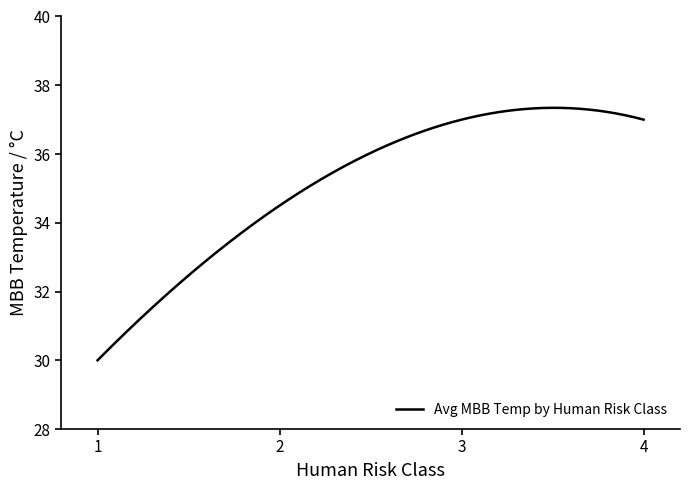

What is the difference between the maximum and minimum values?

7.3